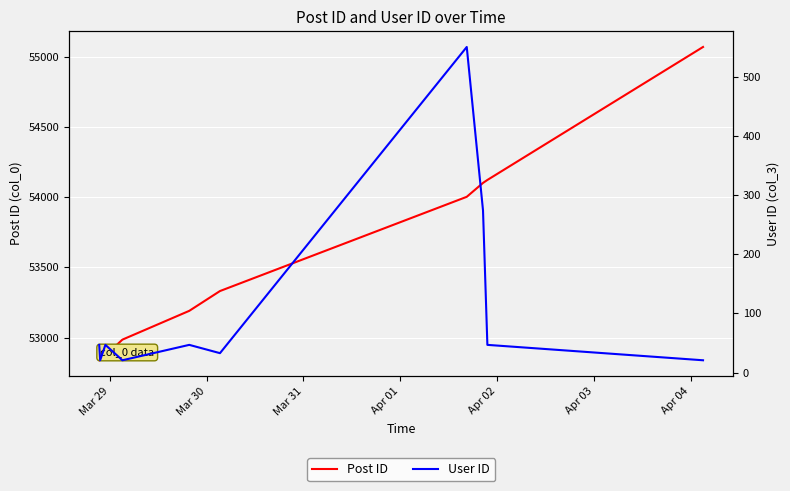

True or false: Post ID has a value of 95054 at Apr 02.

False